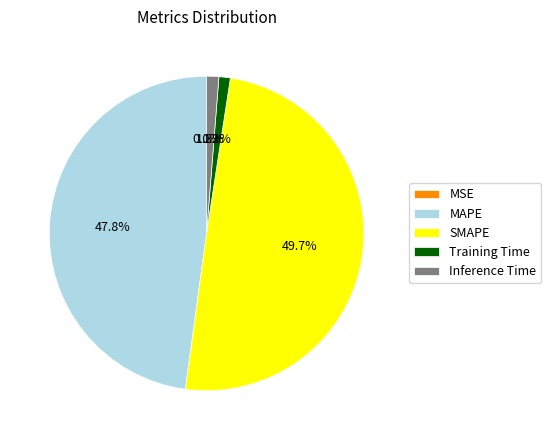

Do Inference Time and SMAPE together represent more than half of the pie?

Yes